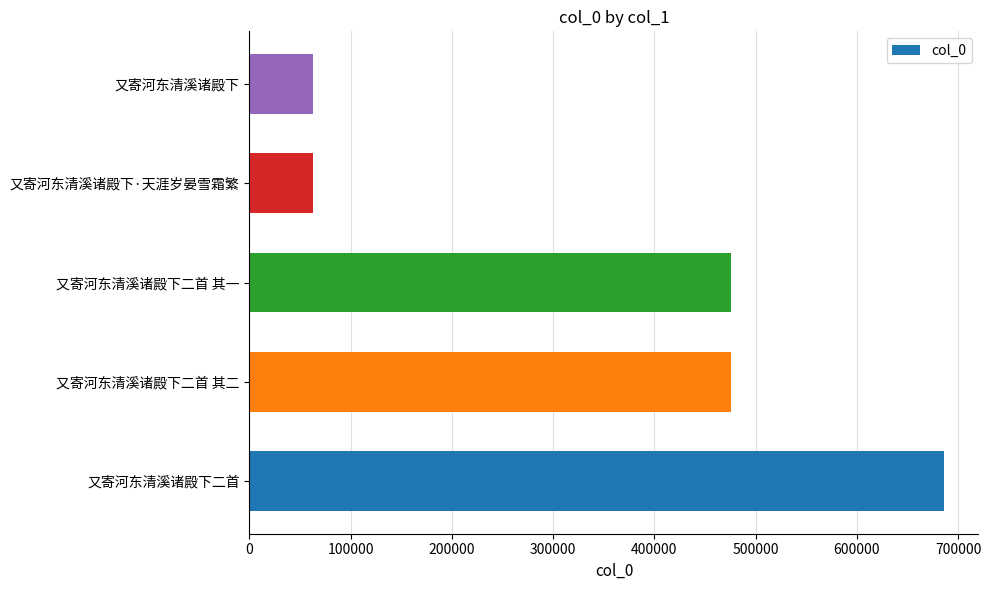

Which label corresponds to the largest value in the chart?

又寄河东清溪诸殿下二首